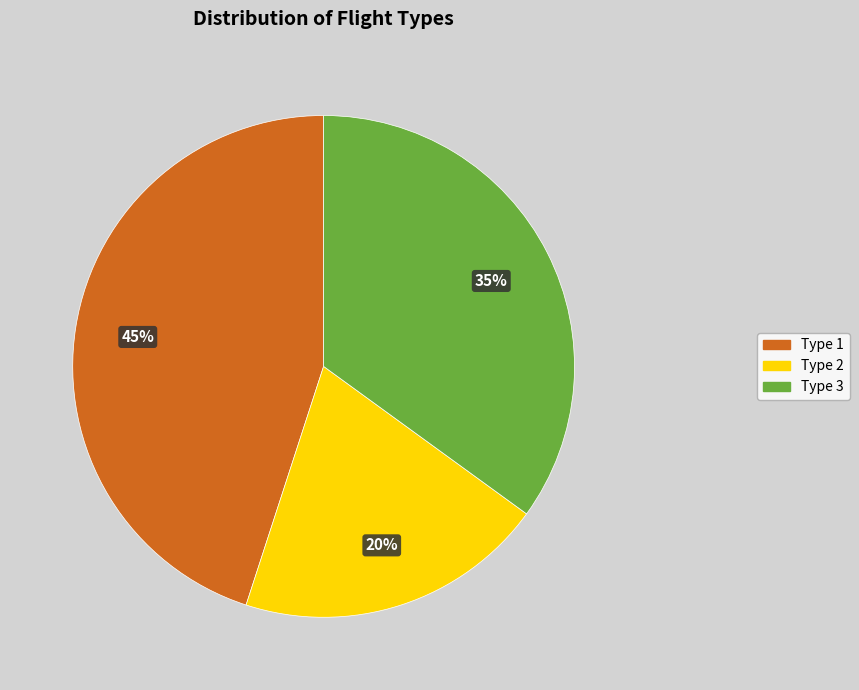

Which has a higher value, Type 2 or Type 1?

Type 1